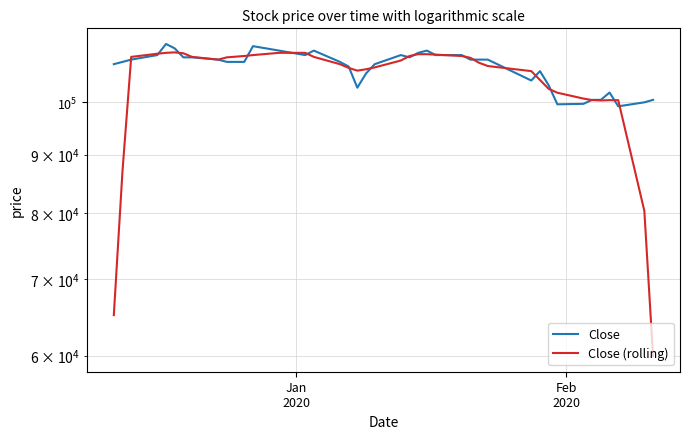

Which series has the largest total across all categories?

Close